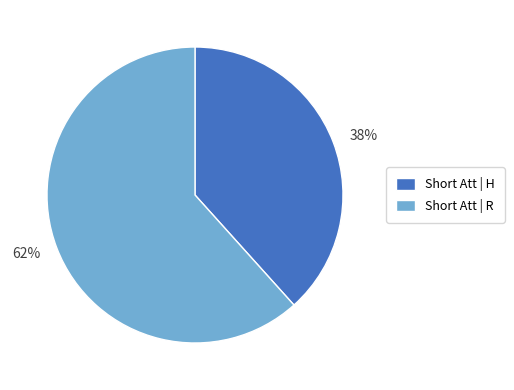

Approximately how many times larger is the value at 62% compared to 38%?

1.6